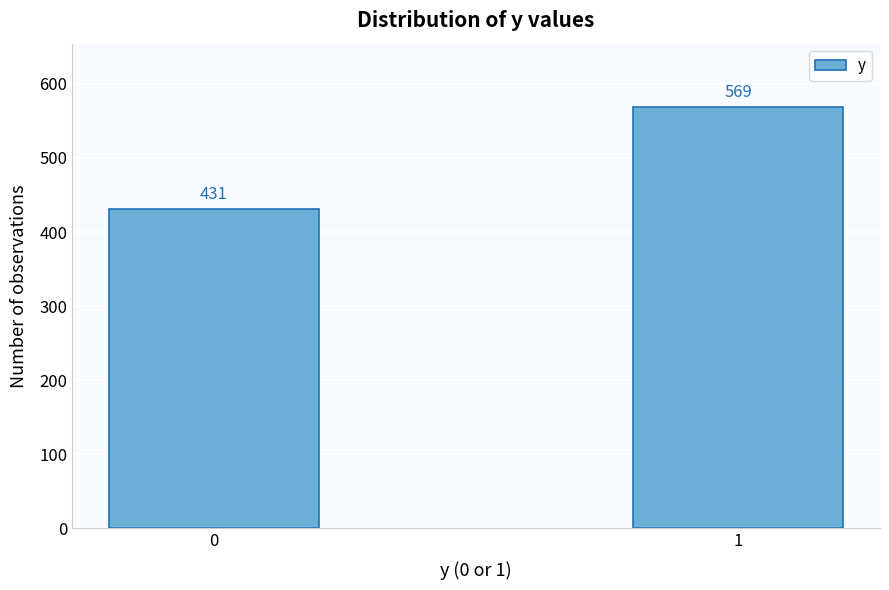

Reading right to left, transcribe all the data shown in this chart.

569	431